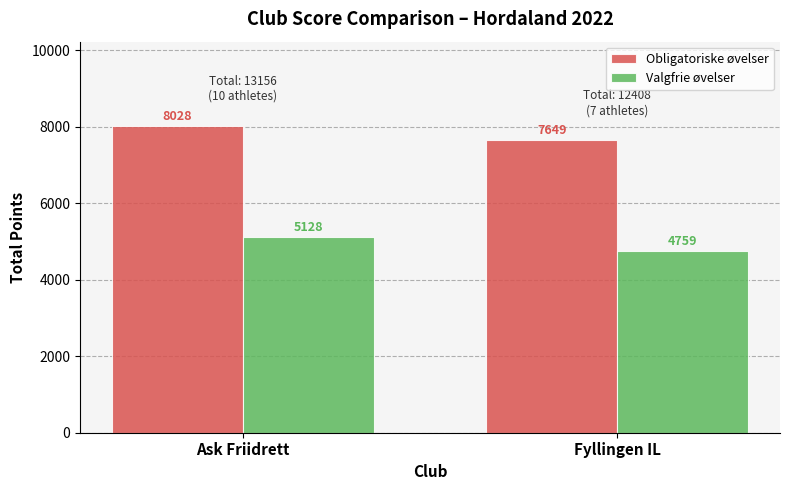

What is the total value across all series at Fyllingen IL?

12408